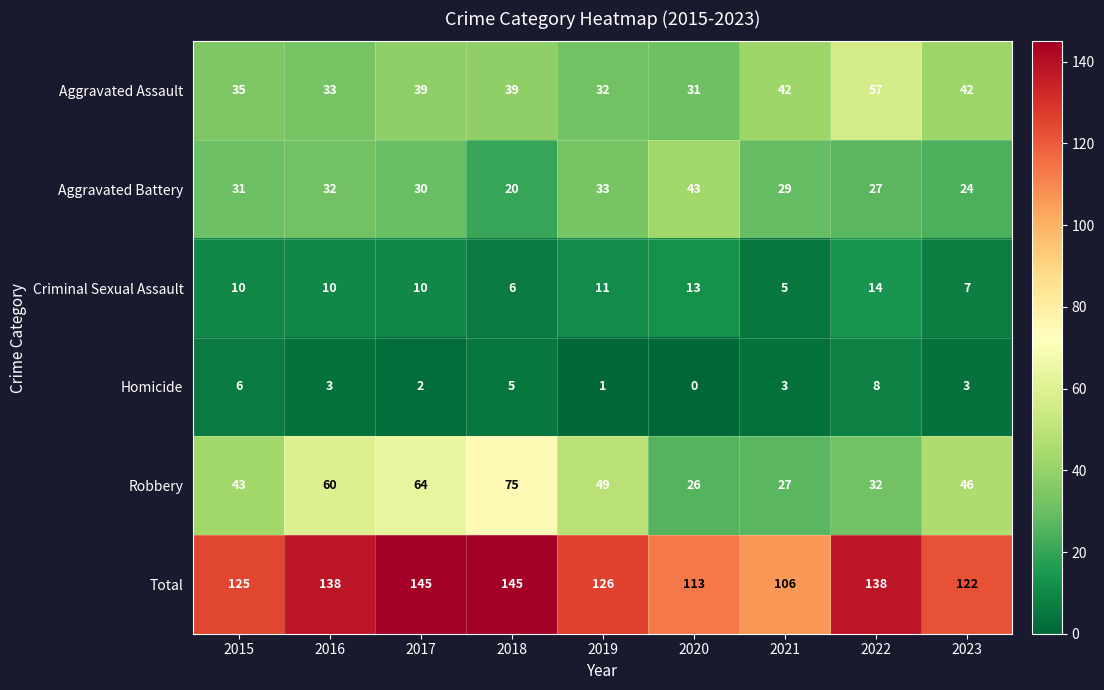

What is the sum of all Homicide values?

31